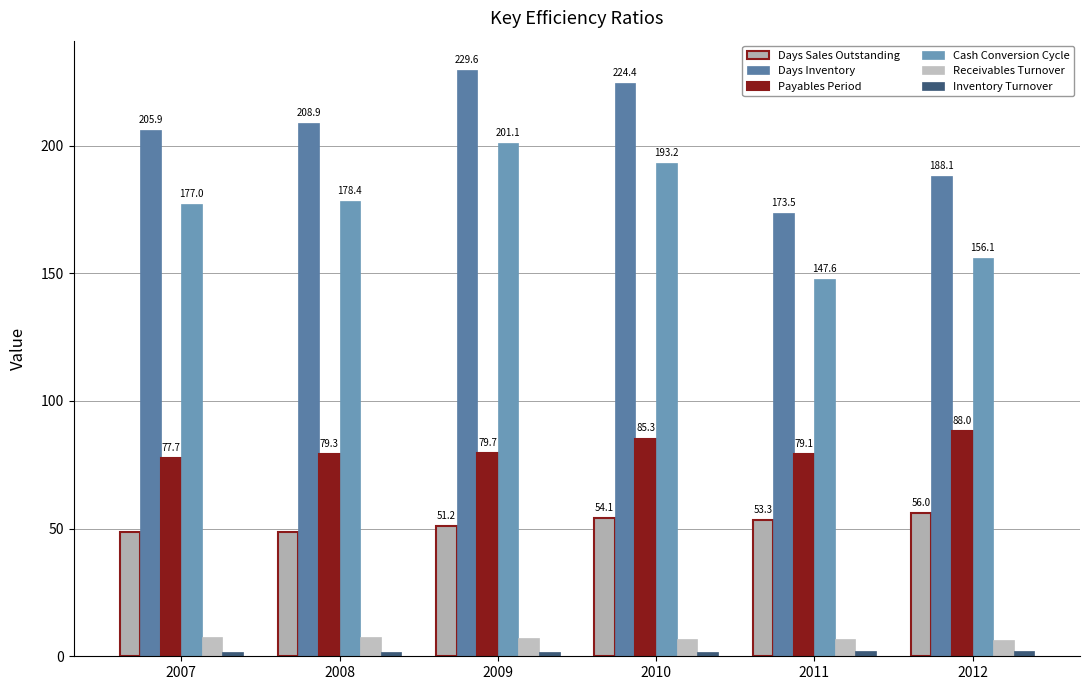

Which series changed the most between 2007 and 2009?

Cash Conversion Cycle